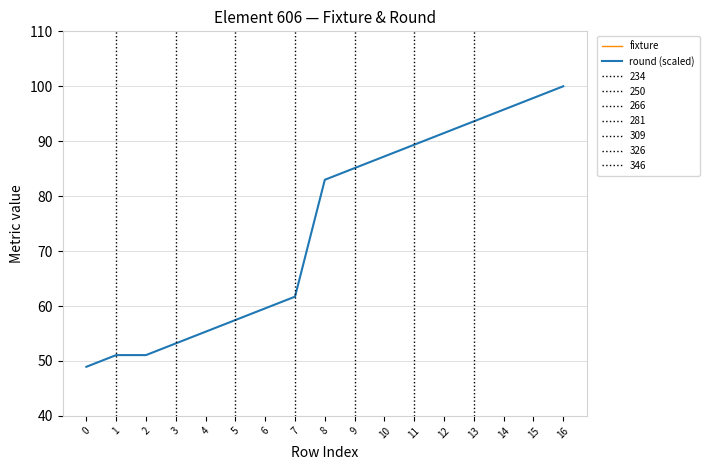

How many lines are shown in the chart?

2